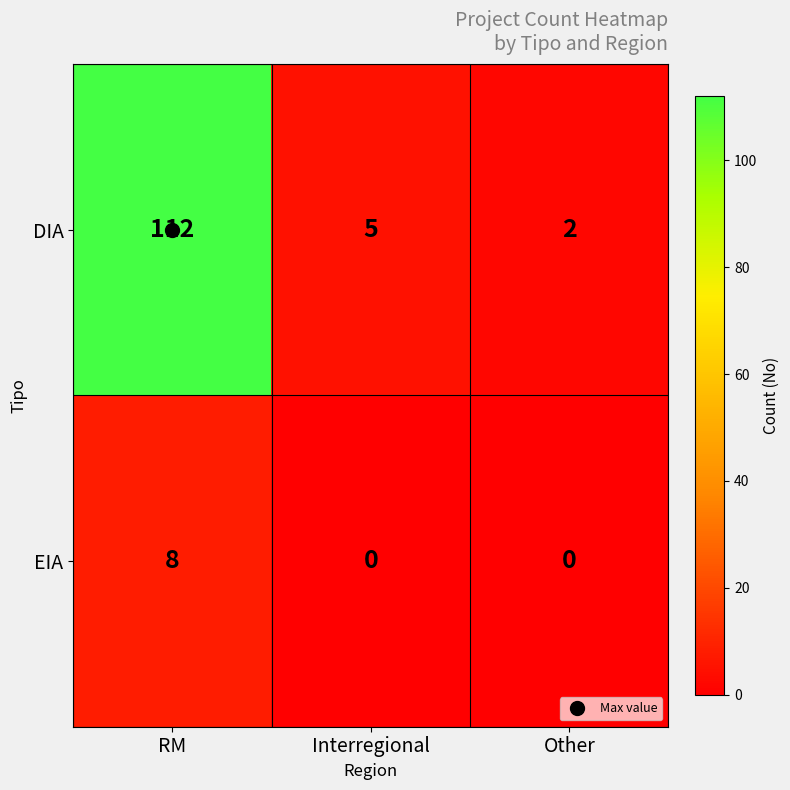

How many data points does each series have?

3